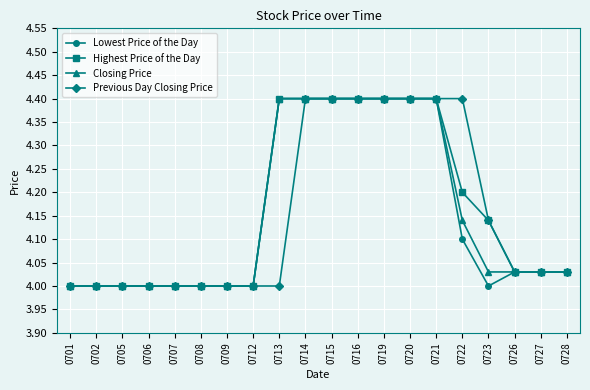

True or false: Lowest Price of the Day has a value of 4.4 at 0721.

True